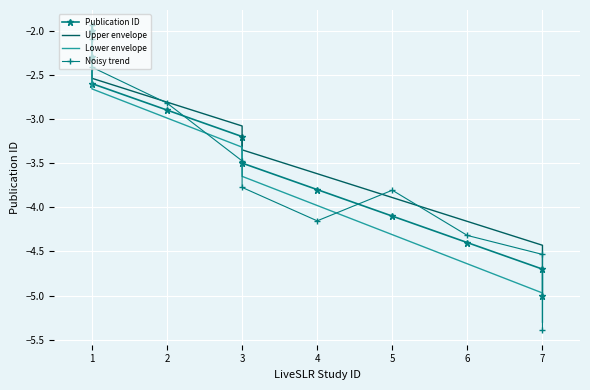

Between 7 and 1, which is larger?

1